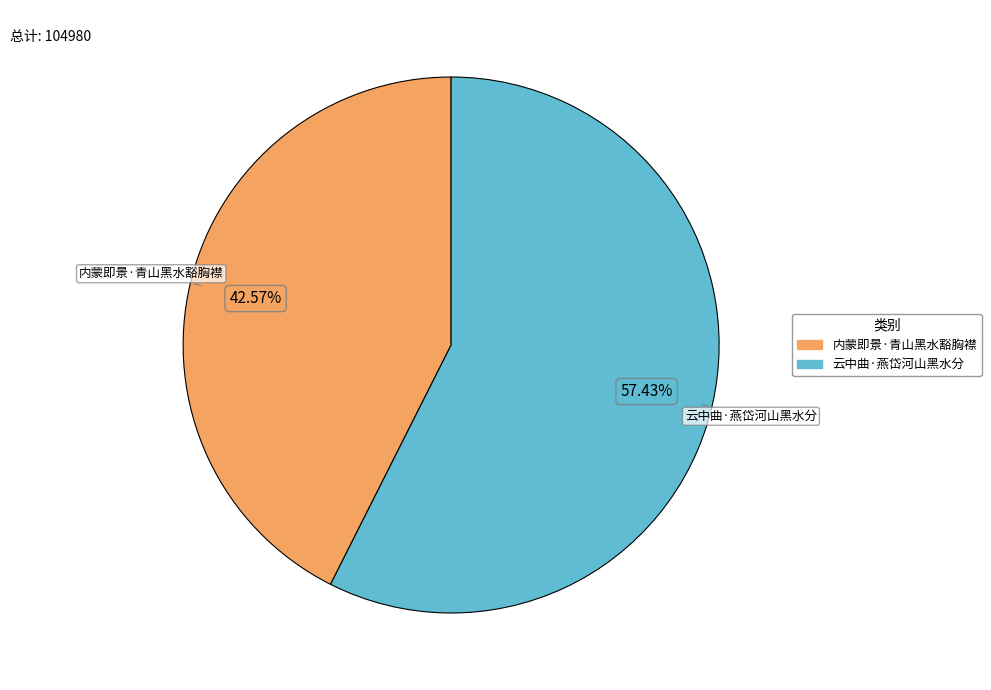

Count the number of slices in the pie.

2